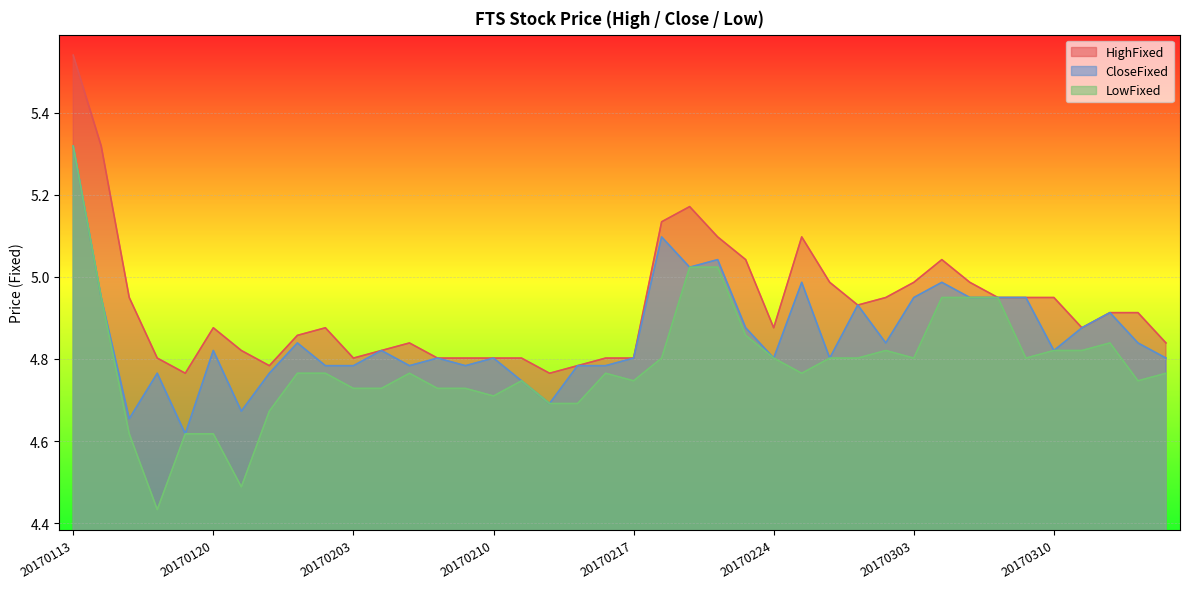

At which label does LowFixed reach its peak?

20170113